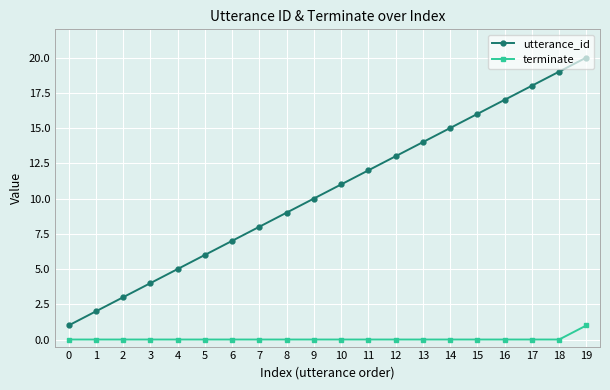

Reading left to right, what are all the values shown in this chart?

utterance_id: 0=1	1=2	2=3	3=4	4=5	5=6	6=7	7=8	8=9	9=10	10=11	11=12	12=13	13=14	14=15	15=16	16=17	17=18	18=19	19=20
terminate: 0=0	1=0	2=0	3=0	4=0	5=0	6=0	7=0	8=0	9=0	10=0	11=0	12=0	13=0	14=0	15=0	16=0	17=0	18=0	19=1